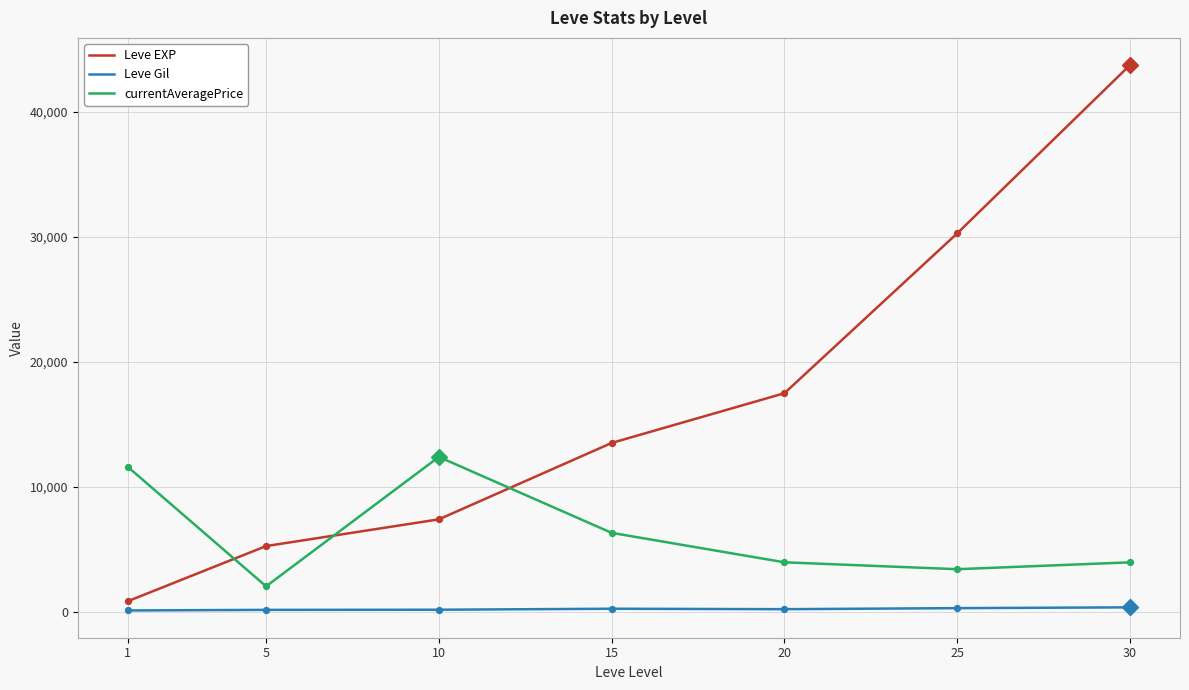

Which series has the largest range (max minus min)?

Leve EXP